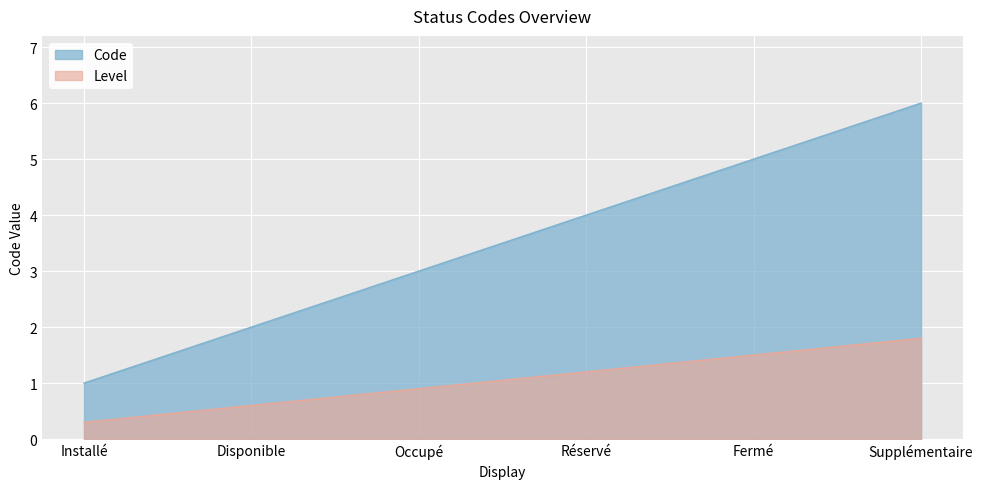

How many values are below 4?

3